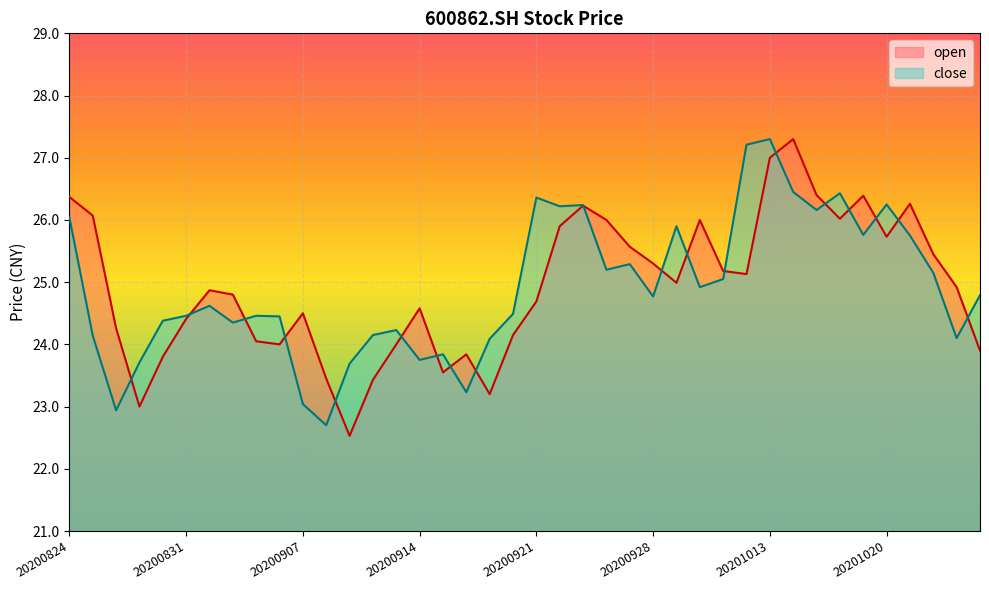

What is the highest value of the close series?

27.3